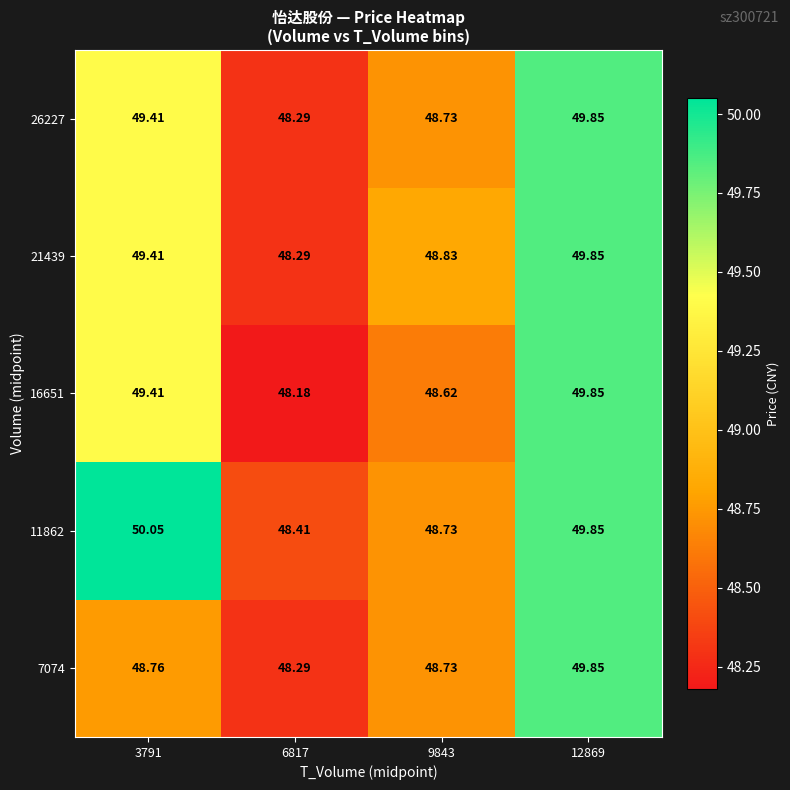

Which series has the widest spread of values?

16651